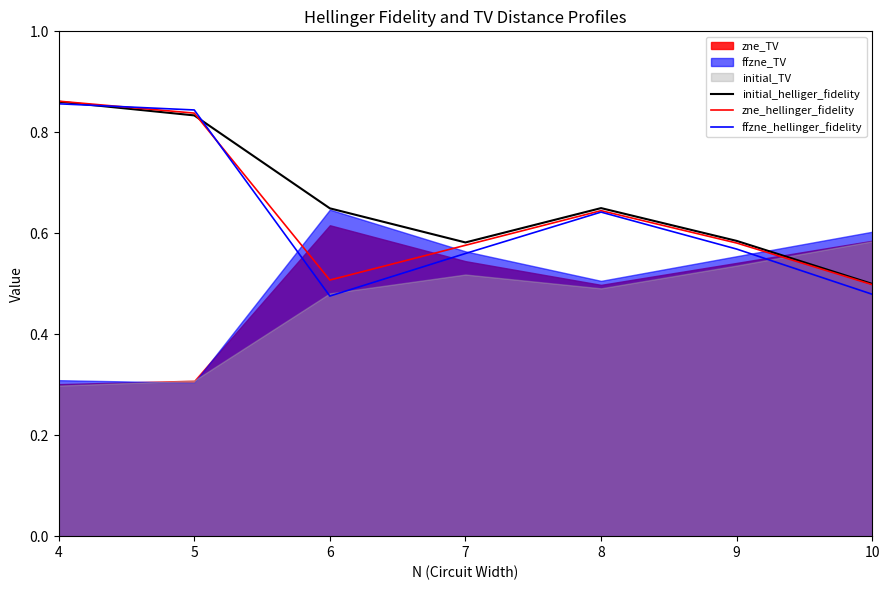

The value of zne_hellinger_fidelity at 6 is 0.9. True or false?

False